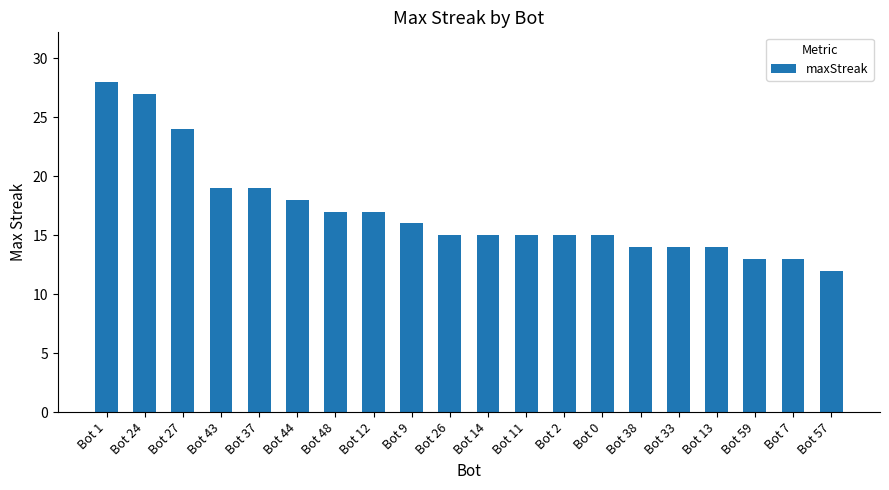

Approximately how many times larger is the value at Bot 11 compared to Bot 14?

1.0